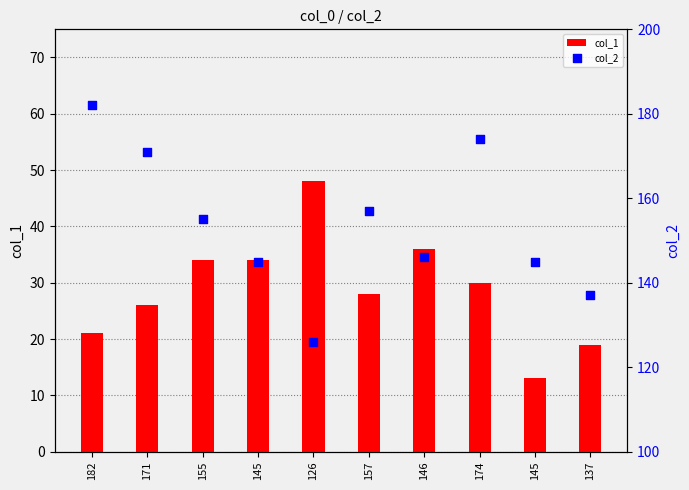

Which series has the largest total across all categories?

col_2